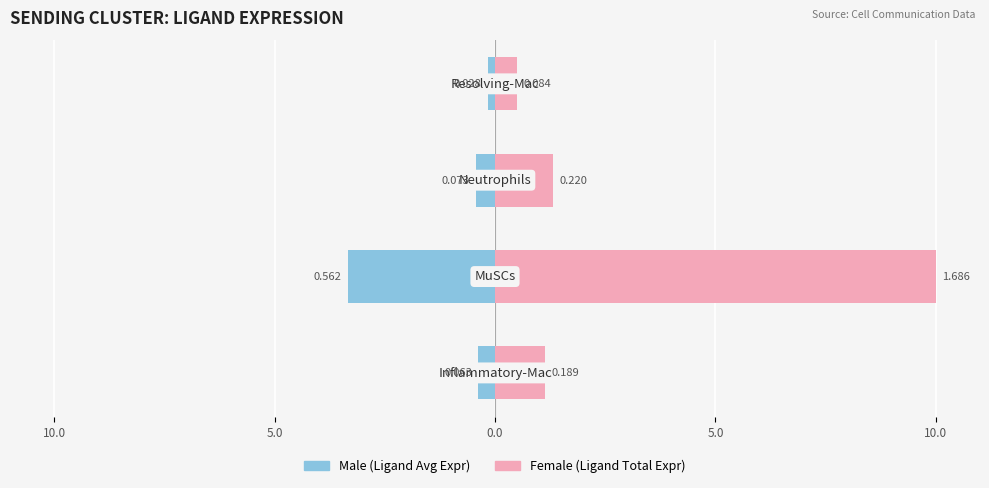

Which has a higher value, 5.0 or 5.0?

5.0